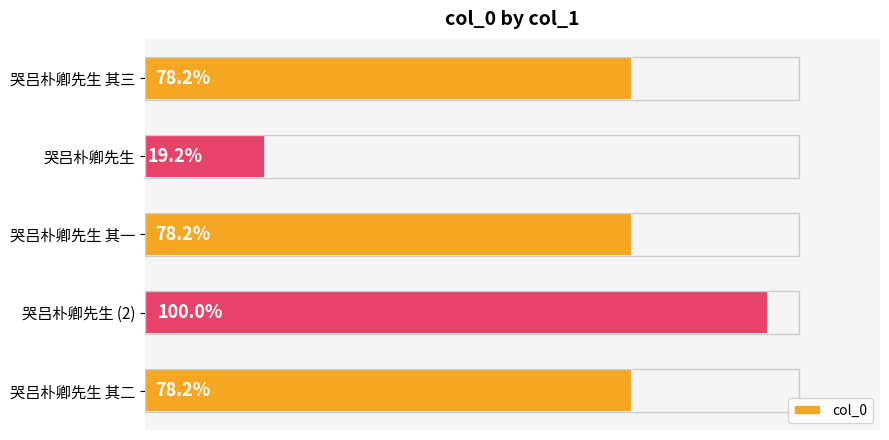

Are the bars horizontal?

Yes